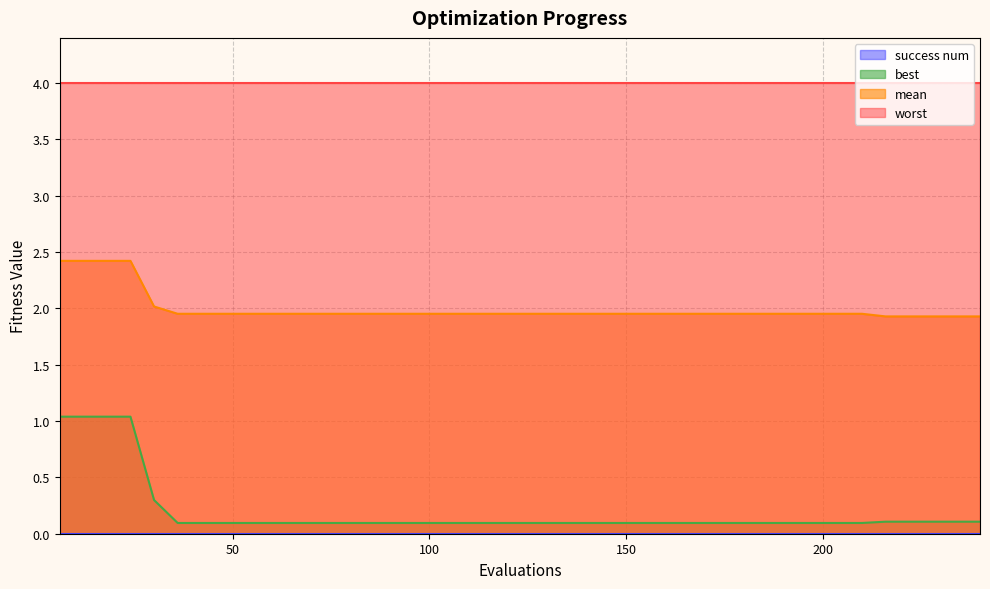

Which series has the largest total across all categories?

worst